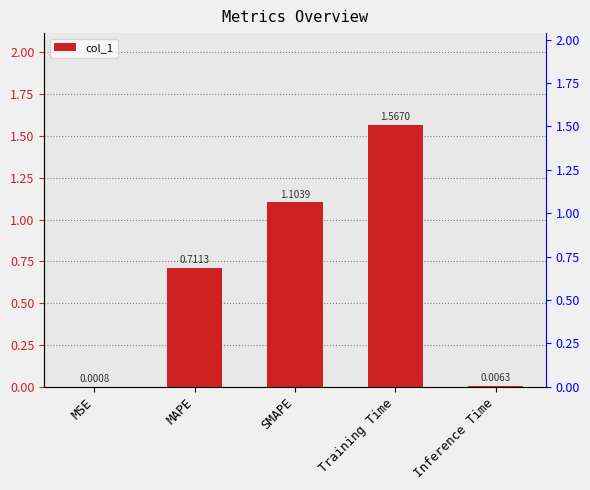

What is the greatest value displayed?

1.6